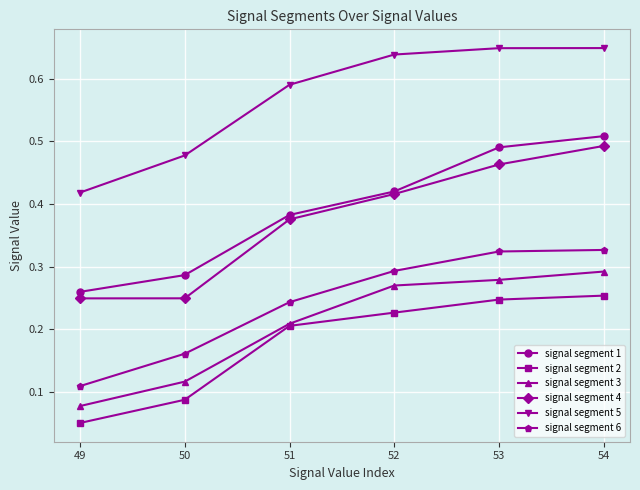

Count the signal segment 1 values in the range 0 to 1.

6